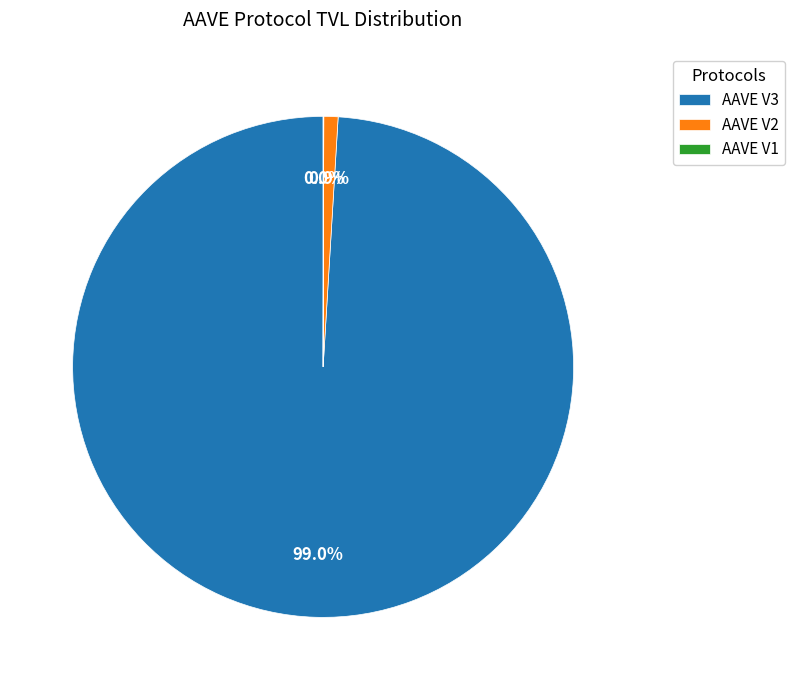

Which has a higher value, AAVE V2 or AAVE V3?

AAVE V3